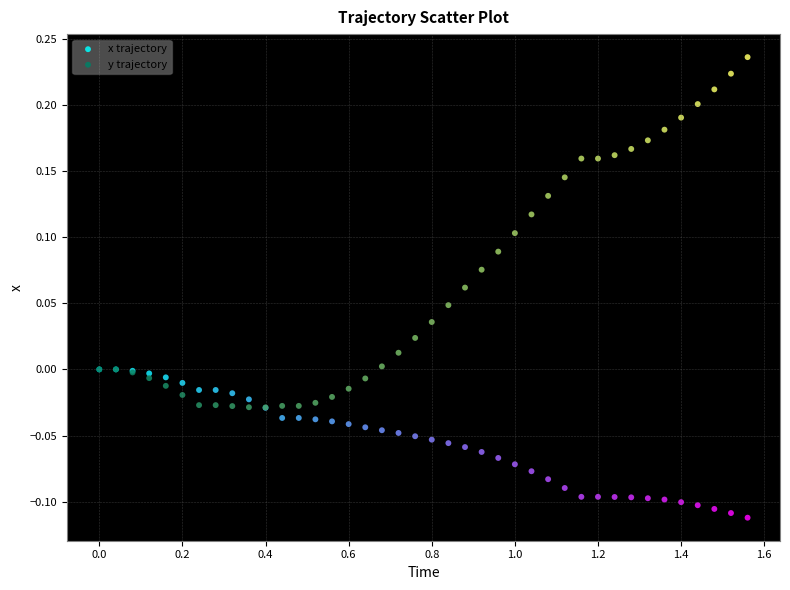

Which series reaches the maximum Y coordinate?

y trajectory